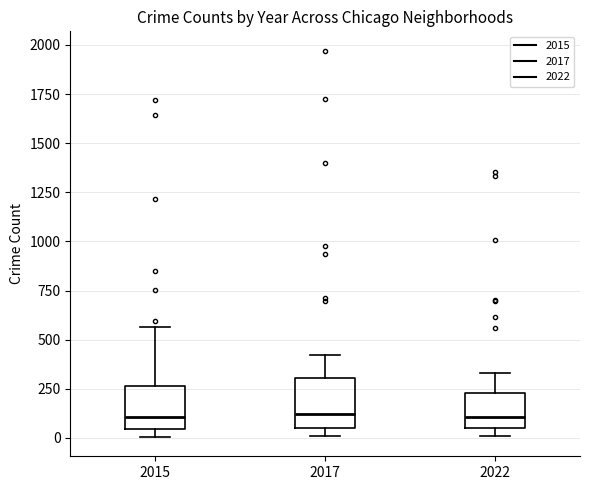

Reading left to right, transcribe this box plot: for each box, give where its median line is, the range the box spans, and where its two whiskers end, as read against the y-axis. The values are not printed on the chart, so give them approximately, as read against the axis.

2015: median 100, box 50 to 250, whiskers 0 to 550
2017: median 100, box 50 to 300, whiskers 0 to 400
2022: median 100, box 50 to 250, whiskers 0 to 350